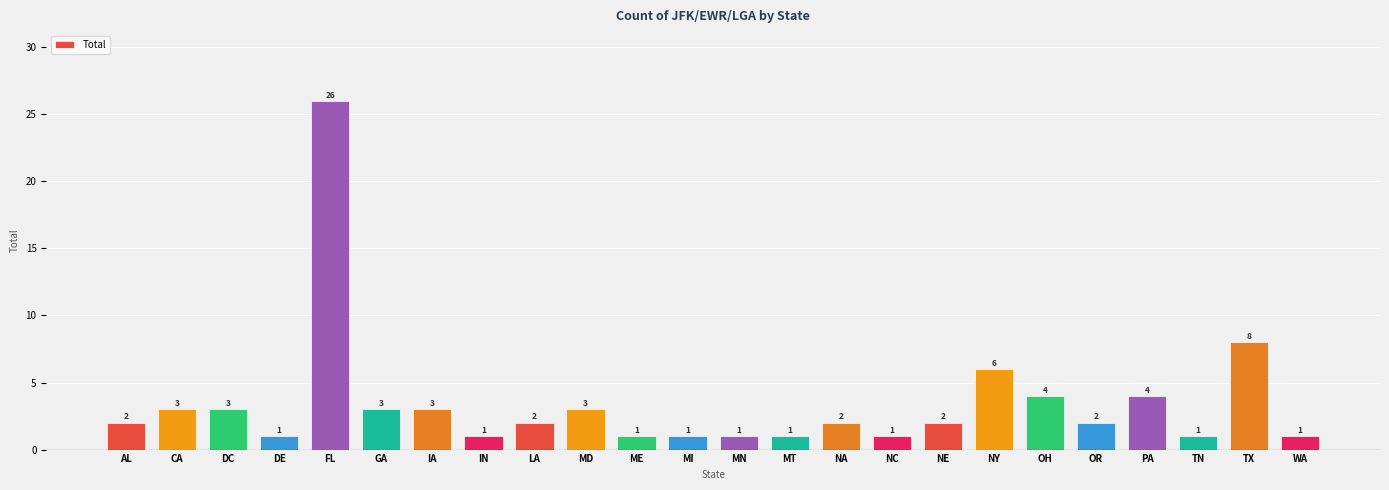

What is the minimum value shown in the chart?

1